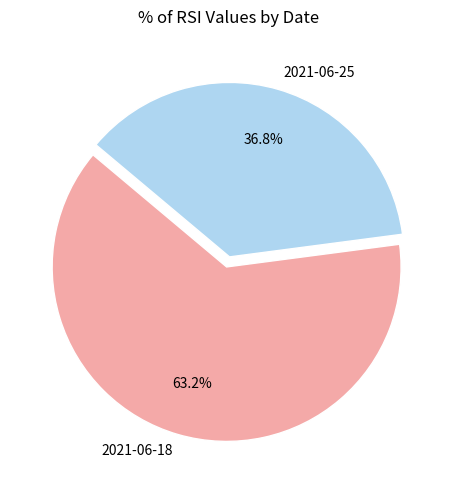

Does any single category account for the majority?

Yes